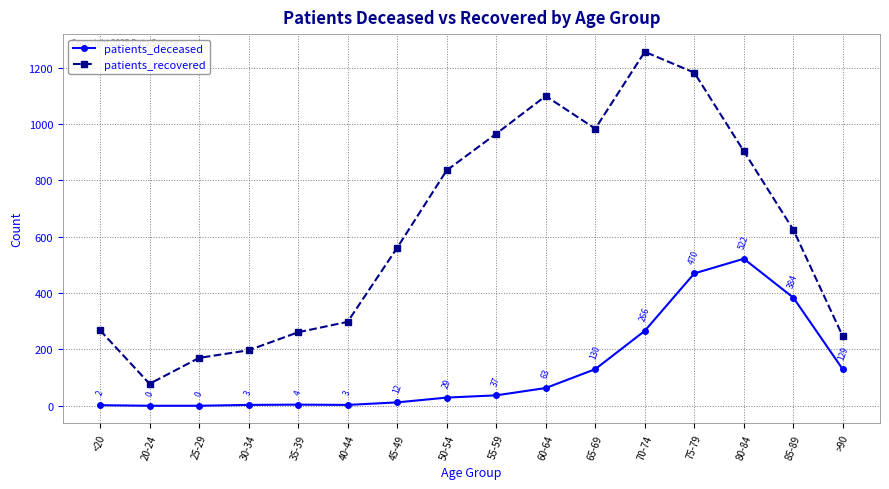

True or false: patients_recovered and patients_deceased intersect in this chart.

False